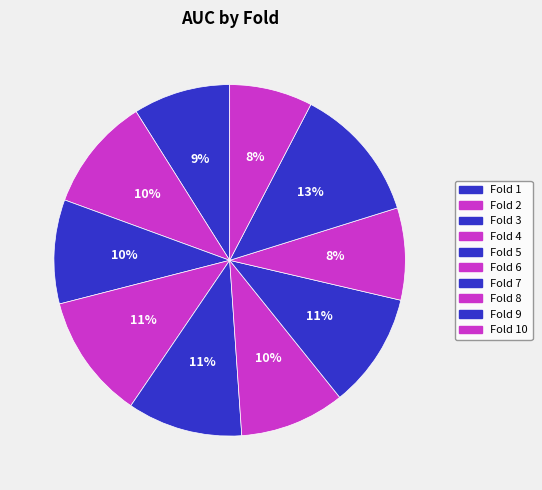

Which category has the smallest portion of the pie?

Fold 10